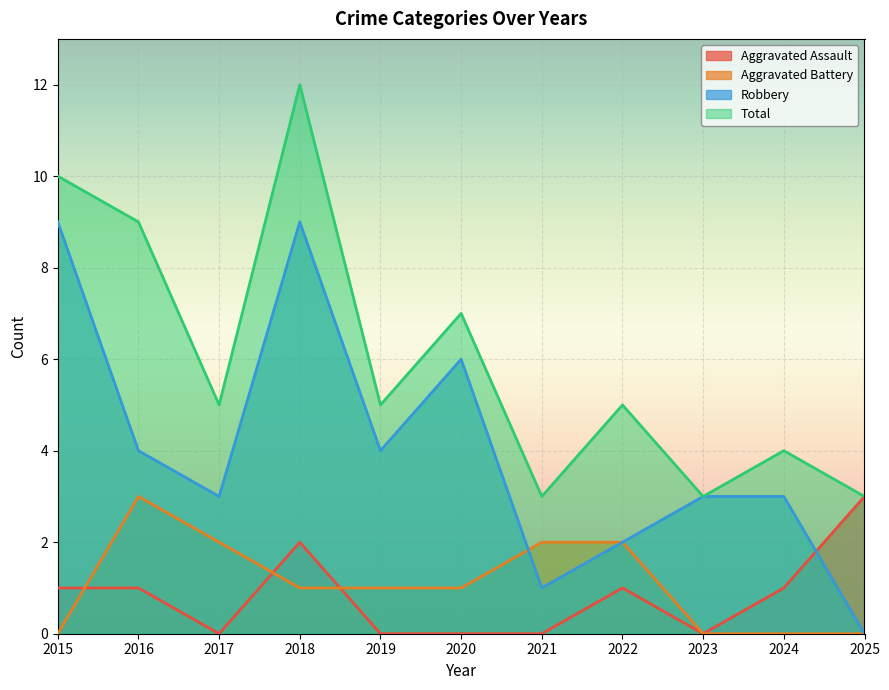

What is the value of the Robbery point at the 9th from the left?

3